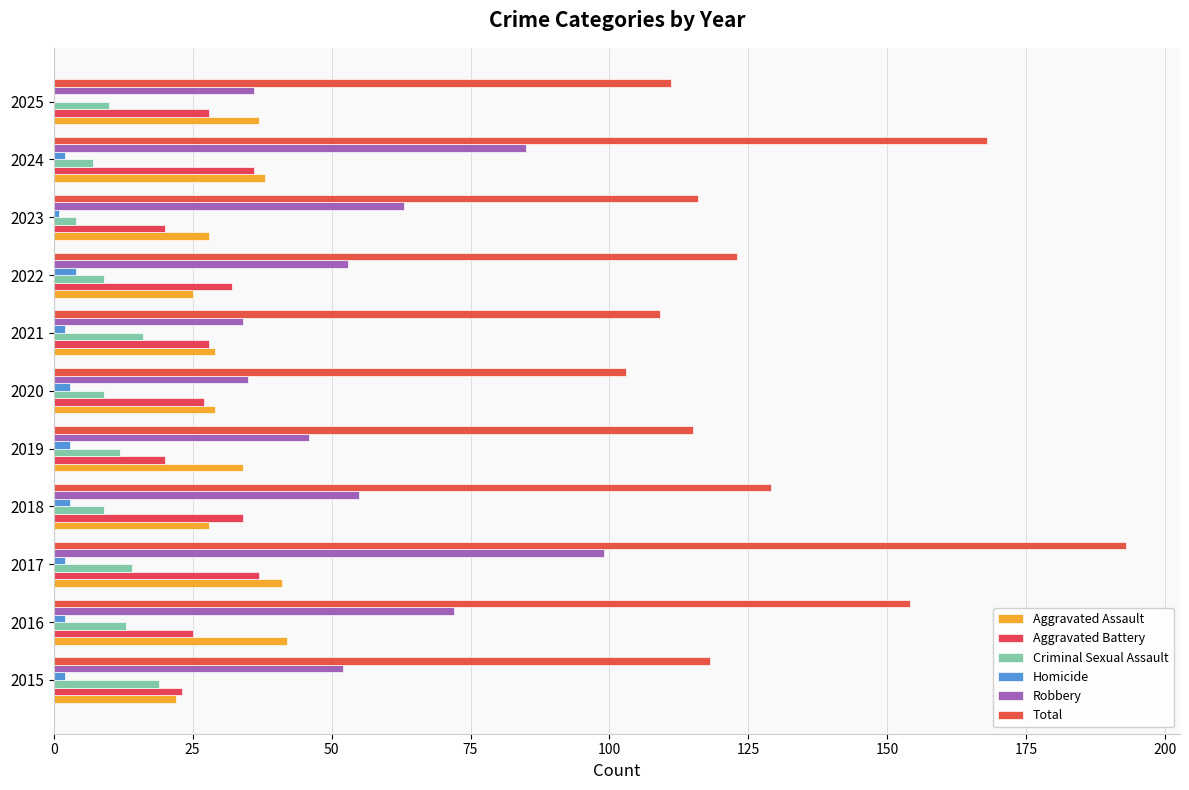

How many data points does each series have?

11